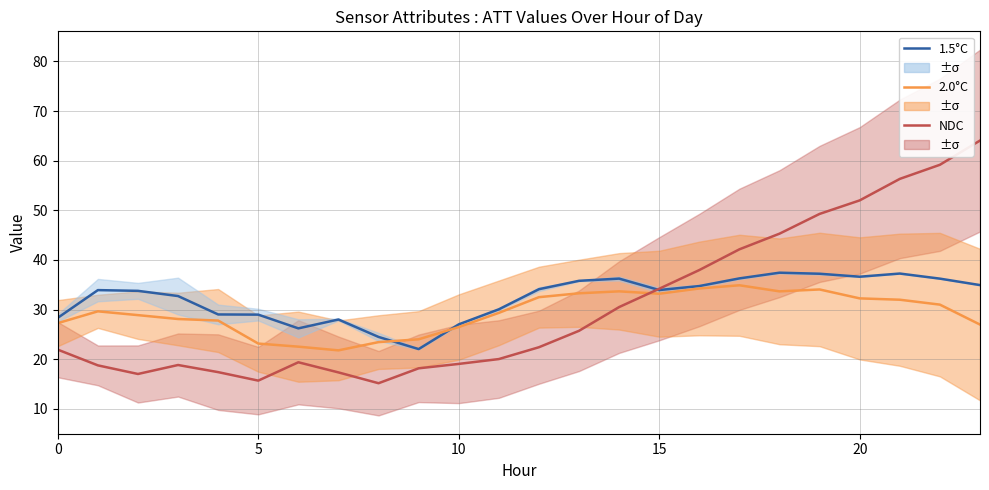

Reading left to right, extract all data points from this chart.

1.5°C: 28.3	33.9	33.8	32.7	29.0	29.0	26.2	28.0	24.5	22.0	27.0	30.1	34.1	35.8	36.2	33.9	34.7	36.3	37.4	37.2	36.6	37.3	36.2	34.9
2.0°C: 27.3	29.6	28.9	28.1	27.8	23.1	22.5	21.8	23.4	24.0	26.5	29.3	32.5	33.3	33.7	33.2	34.3	34.9	33.7	34.1	32.3	32.0	31.0	27.0
NDC: 21.9	18.8	17.0	18.8	17.4	15.7	19.4	17.3	15.2	18.2	19.0	20.0	22.4	25.7	30.5	34.2	38.0	42.1	45.3	49.3	52.0	56.3	59.2	64.1